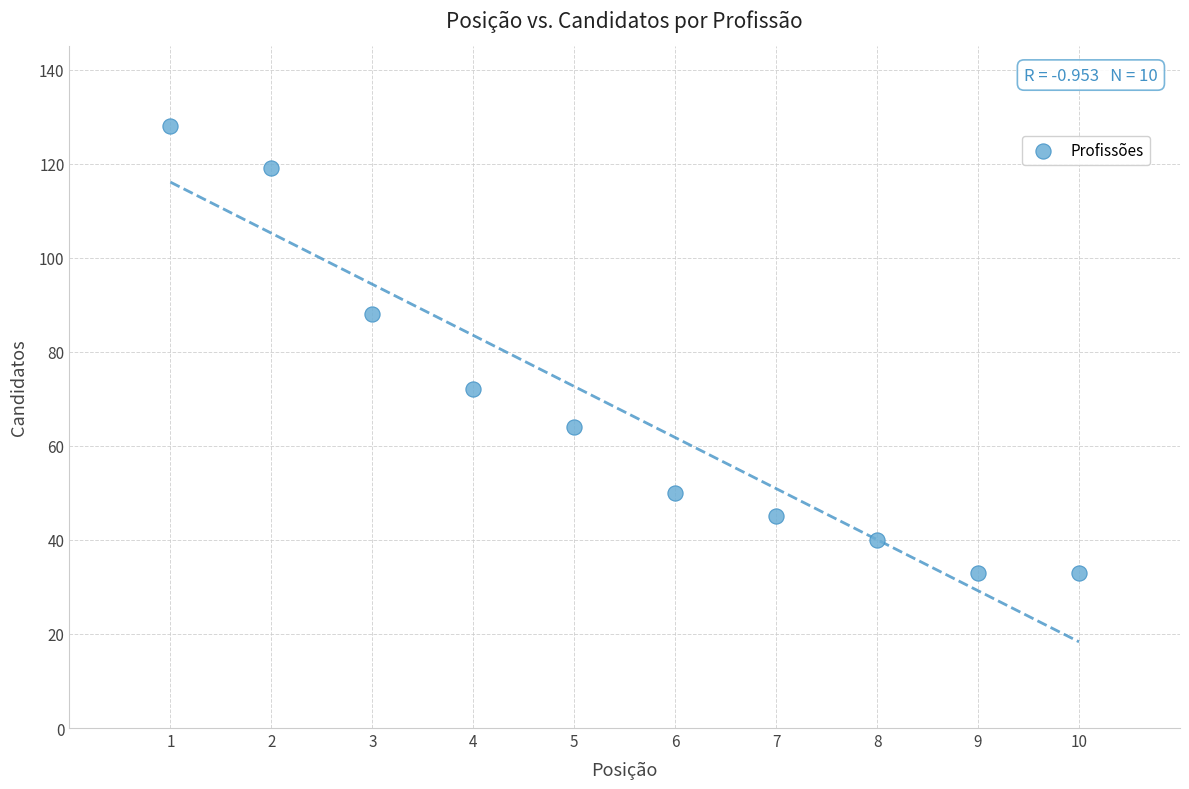

What is the range of X values (max minus min)?

9